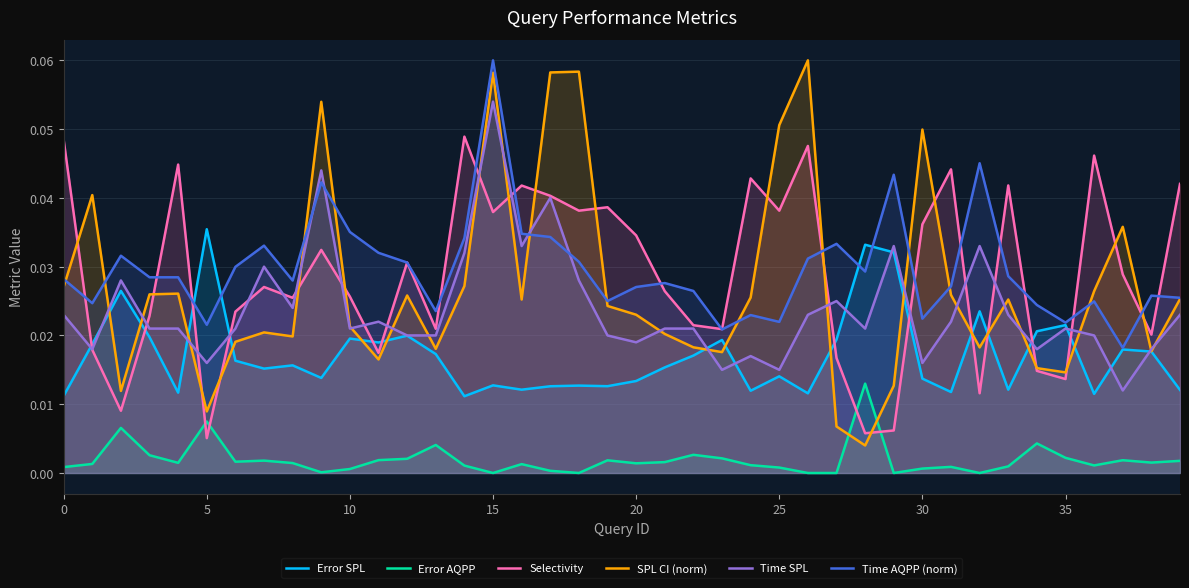

Rank the series by their maximum value, from highest to lowest.

SPL CI (norm), Time AQPP (norm), Time SPL, Selectivity, Error SPL, Error AQPP